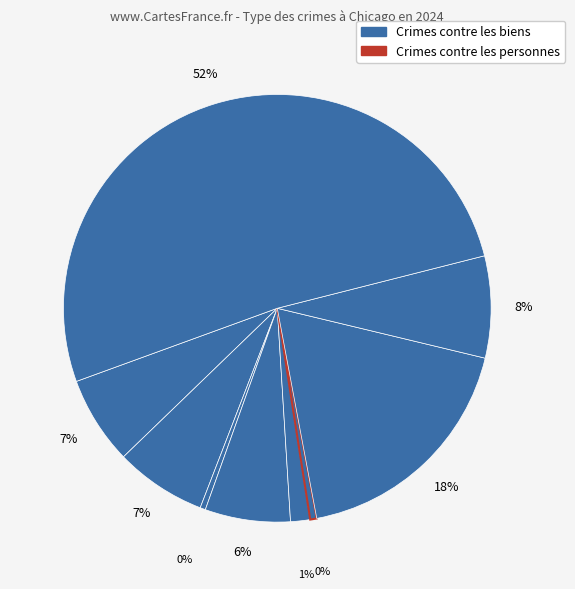

How many slices are in this pie chart?

9